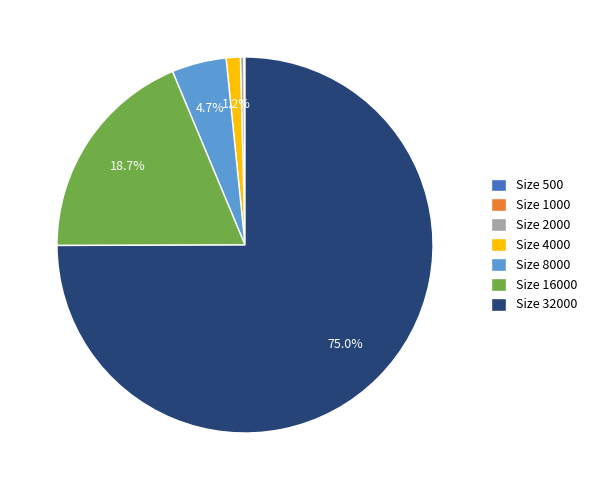

What percentage is NOT represented by Size 16000?

81.3%